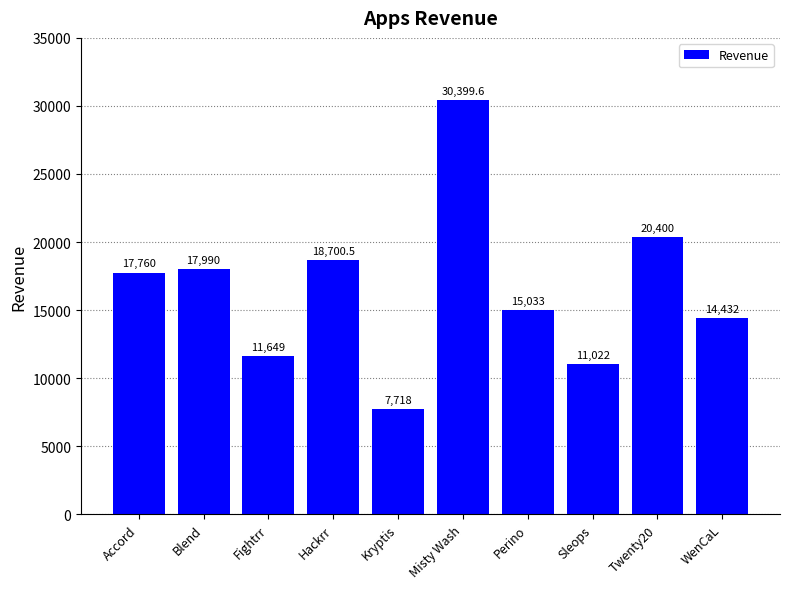

What is the average value?

16510.4